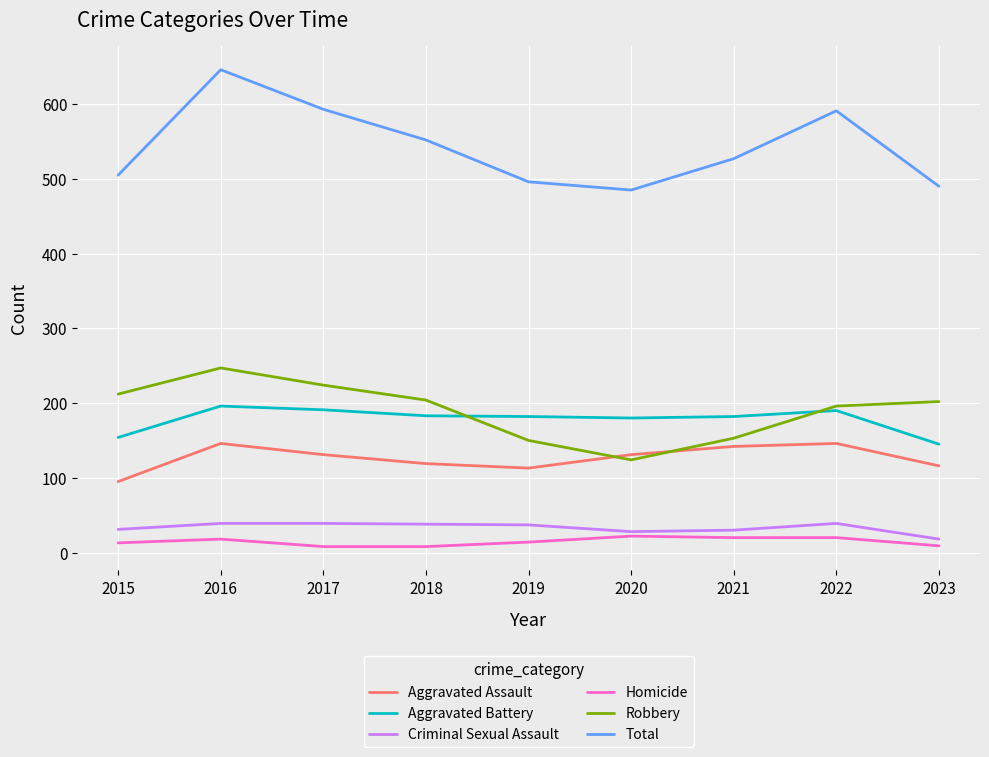

What is the lowest value of the Aggravated Assault series?

95